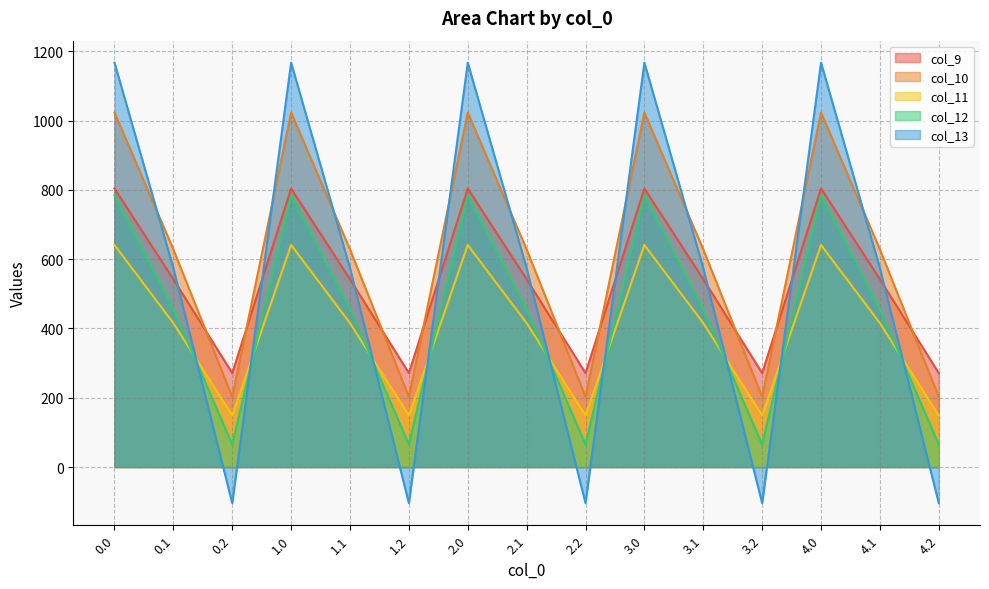

Between which two adjacent categories do col_9 and col_13 first intersect?

0.1 and 0.2